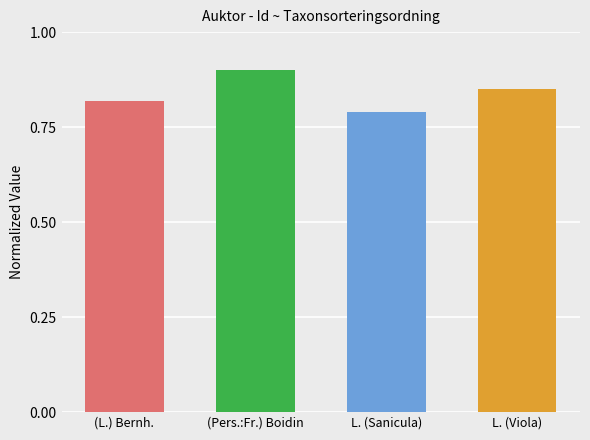

At which label is the value closest to 0?

L. (Sanicula)